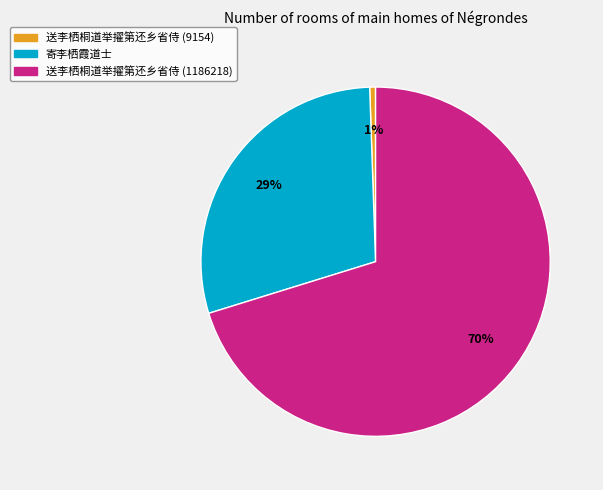

How many segments does this pie chart have?

3